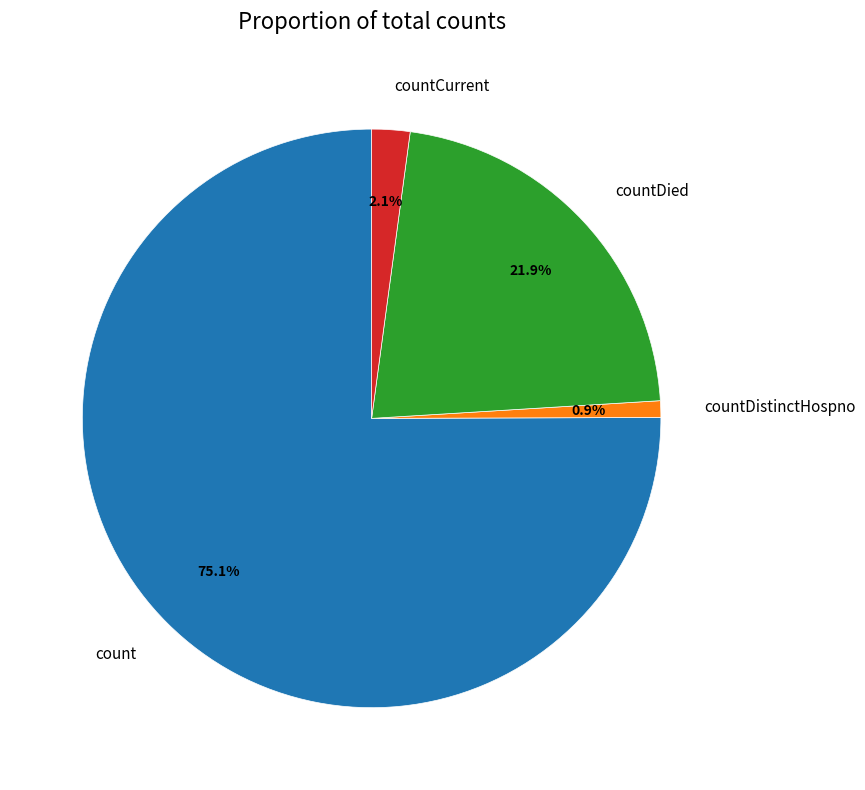

What percentage is the countDied slice, to the nearest percent?

22%